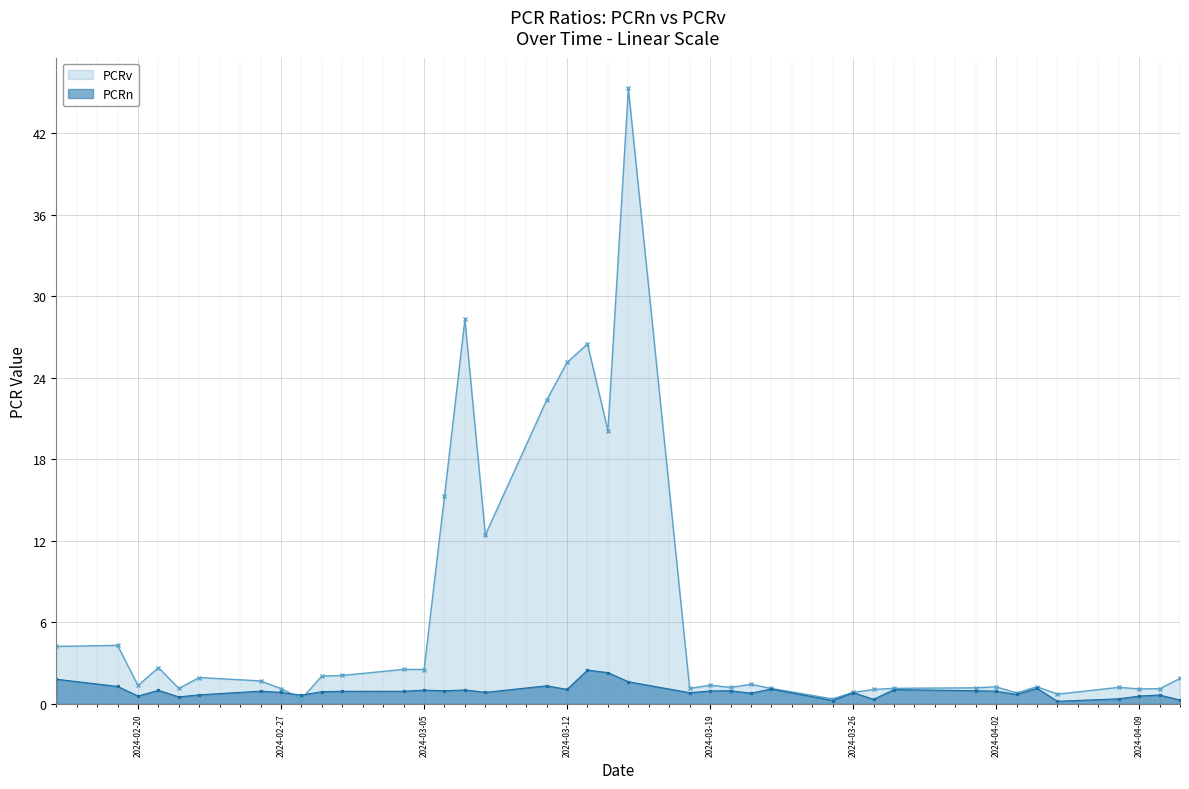

Is it true that PCRn equals 0.4 at 2024-04-08?

True